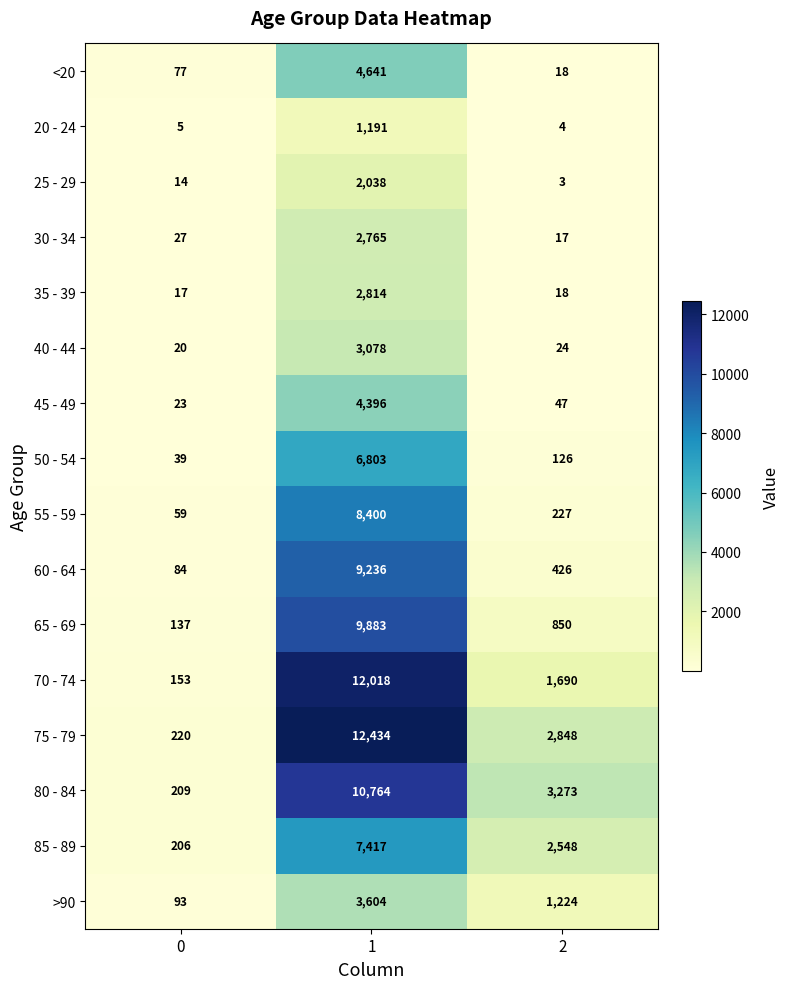

Which series has the largest range (max minus min)?

75 - 79